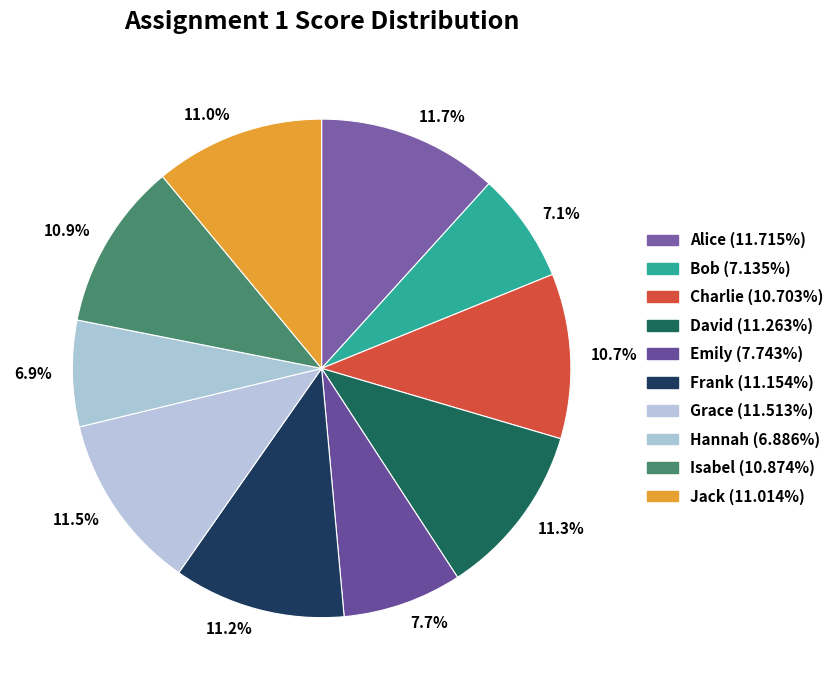

Combined, do 6.9% and 11.5% account for over 50%?

No